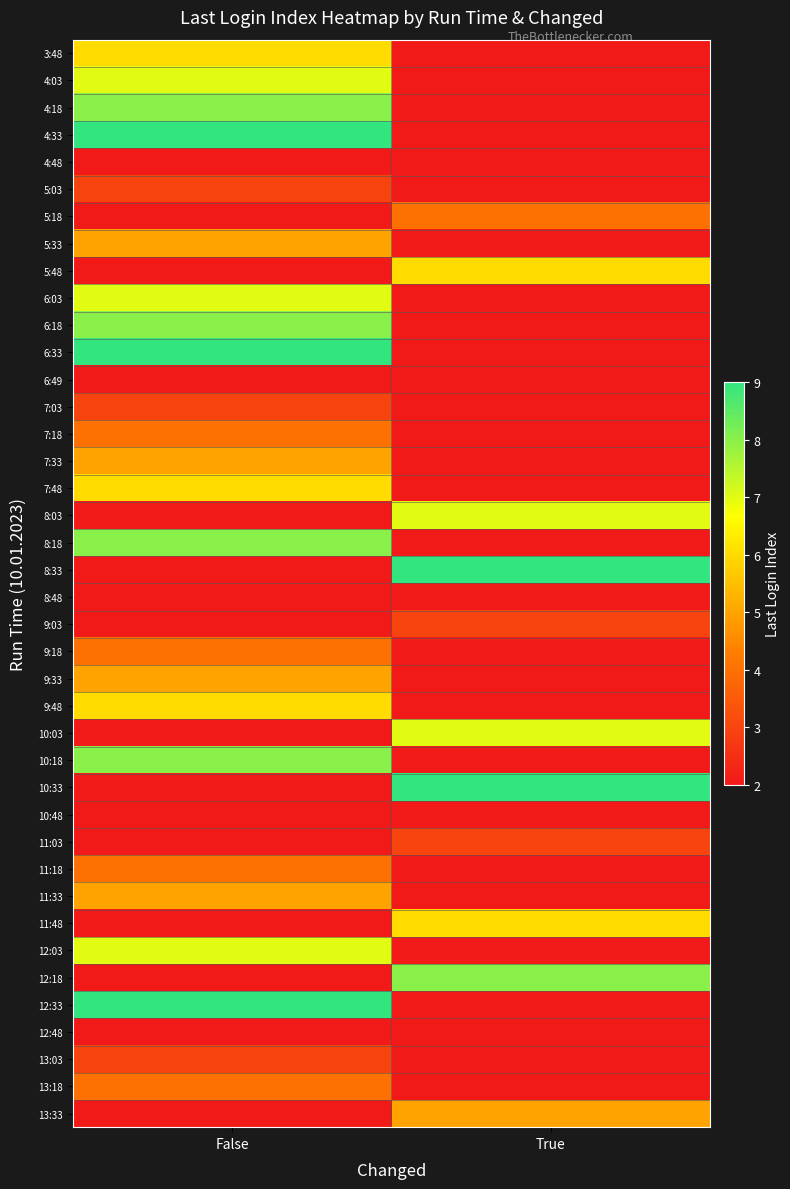

At how many categories does at least one series exceed 8?

2